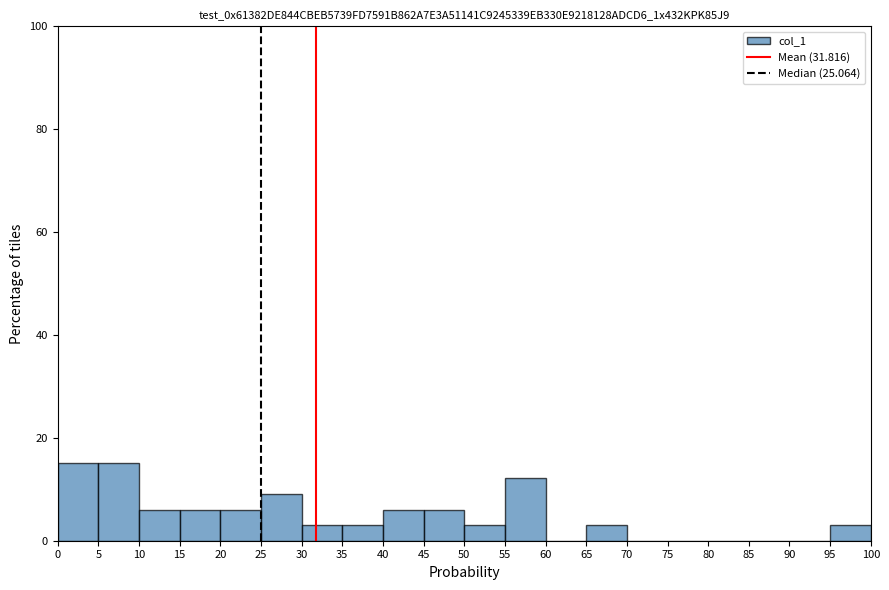

Reading left to right, transcribe this chart: for each bar, give the range it covers on the x-axis and its height. The values are not printed on the chart, so give them approximately, as read against the axis.

0 to 5: 16
5 to 10: 16
10 to 15: 6
15 to 20: 6
20 to 25: 6
25 to 30: 10
30 to 35: 4
35 to 40: 4
40 to 45: 6
45 to 50: 6
50 to 55: 4
55 to 60: 12
60 to 65: 0
65 to 70: 4
70 to 75: 0
75 to 80: 0
80 to 85: 0
85 to 90: 0
90 to 95: 0
95 to 100: 4